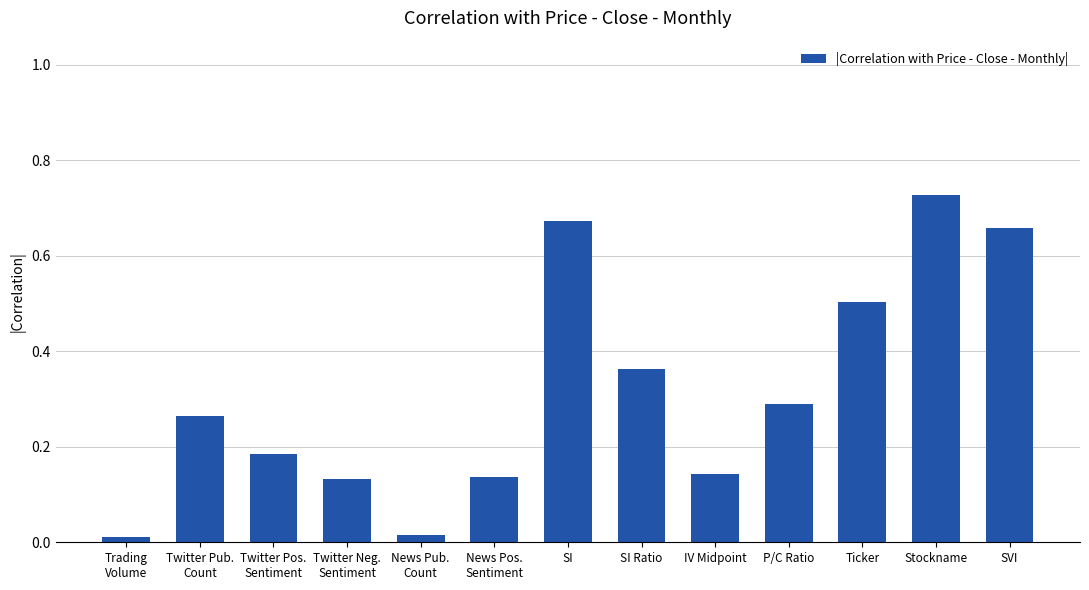

Count the number of categories in the chart.

13